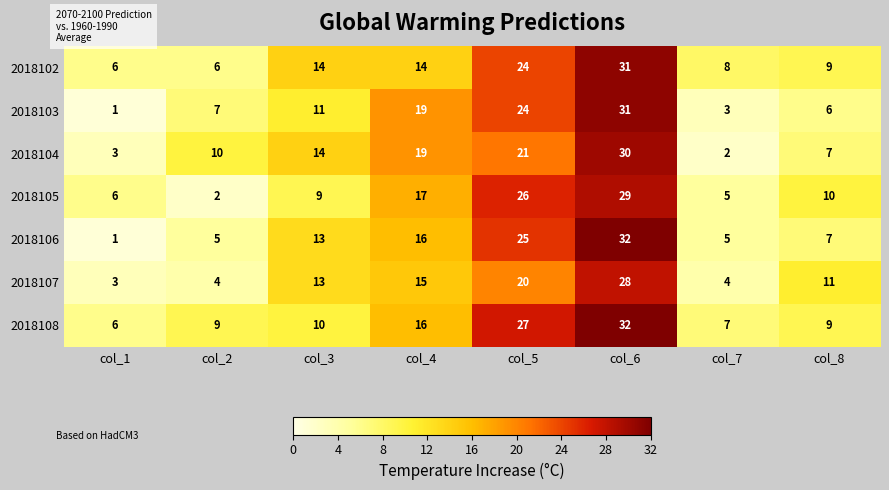

What is the difference between the 2018104 values at col_7 and col_4?

17